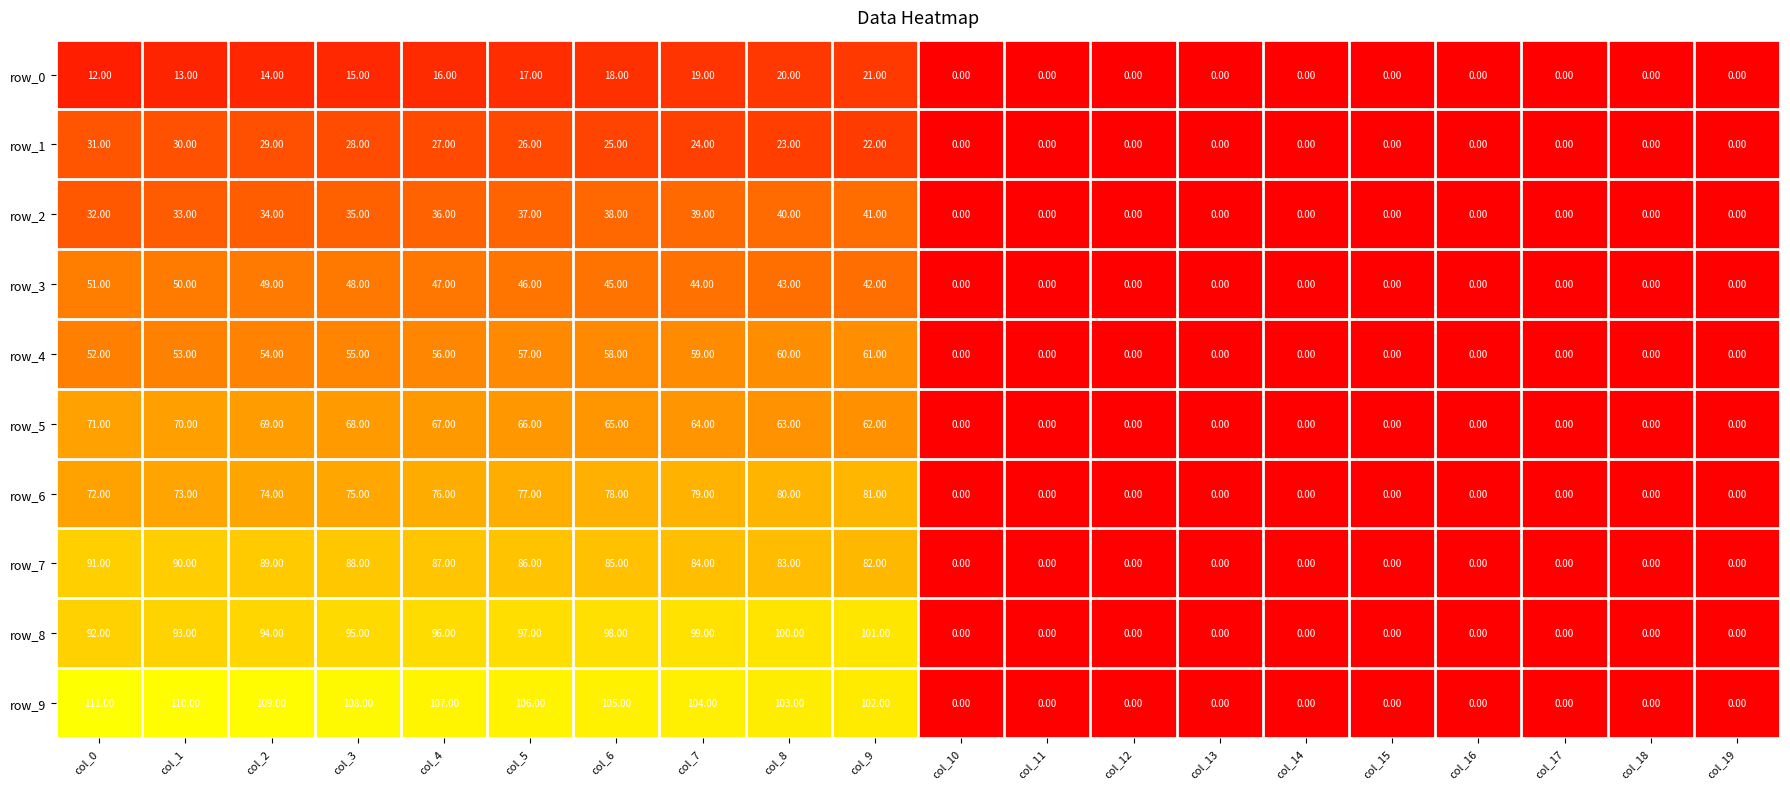

Which series has the largest range (max minus min)?

row_9